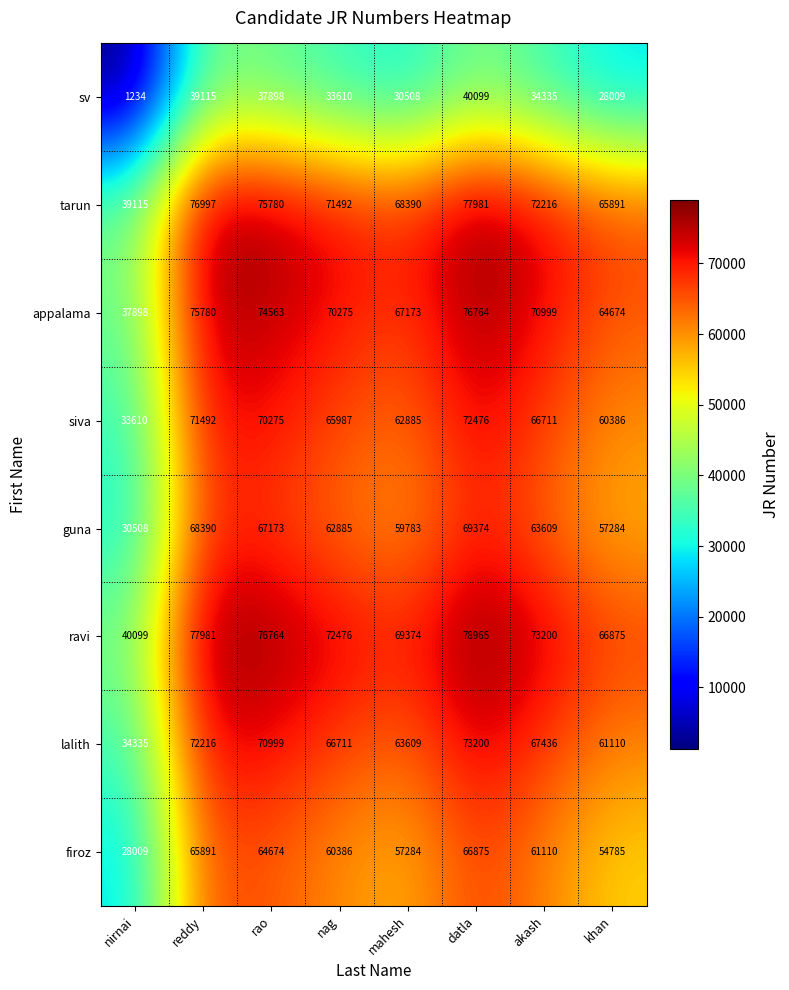

What is the difference between the highest and lowest values at khan?

38866